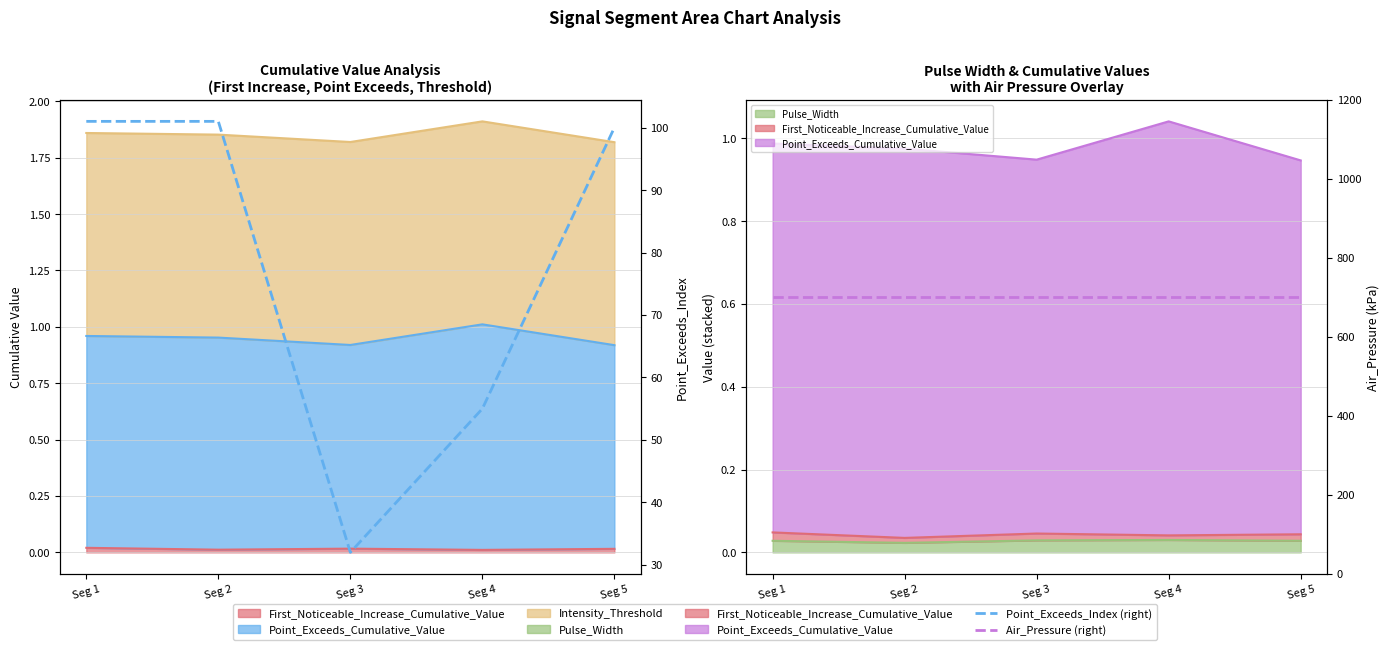

What is the value of the Point_Exceeds_Index (right) point at the 1st from the left?

101